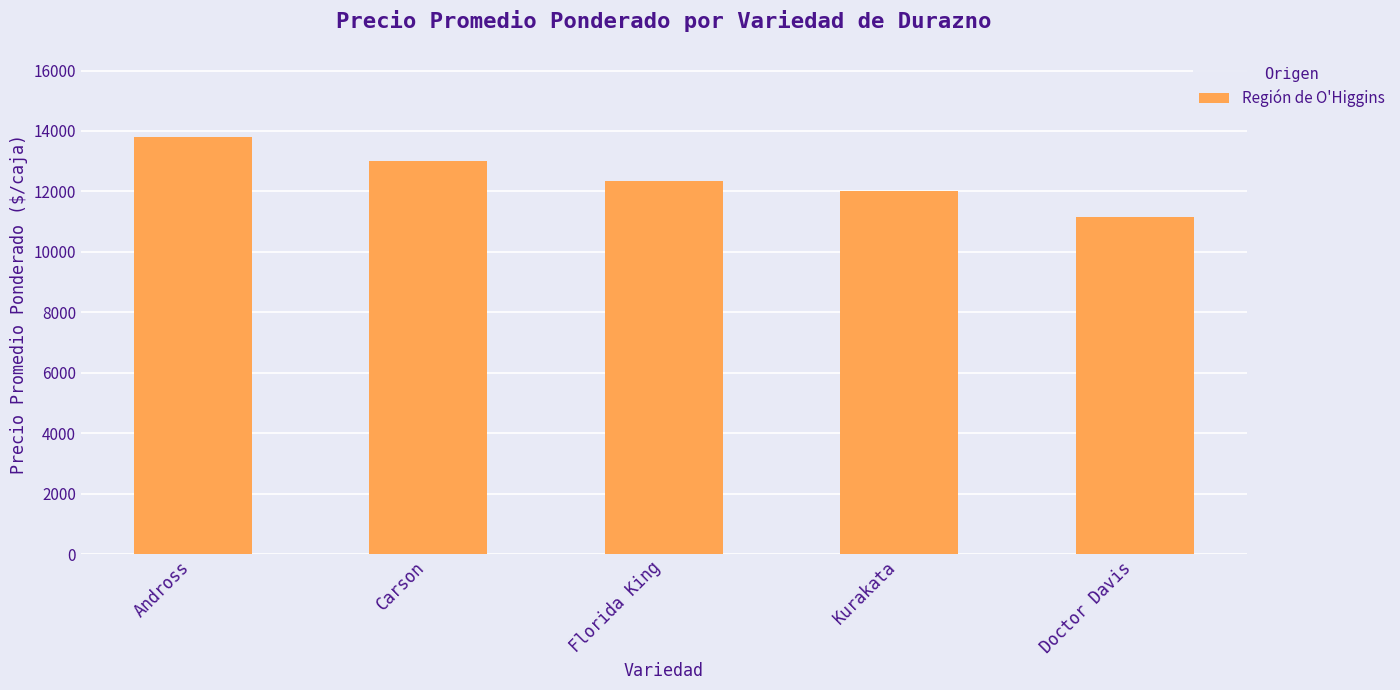

Does the chart contain any negative values?

No